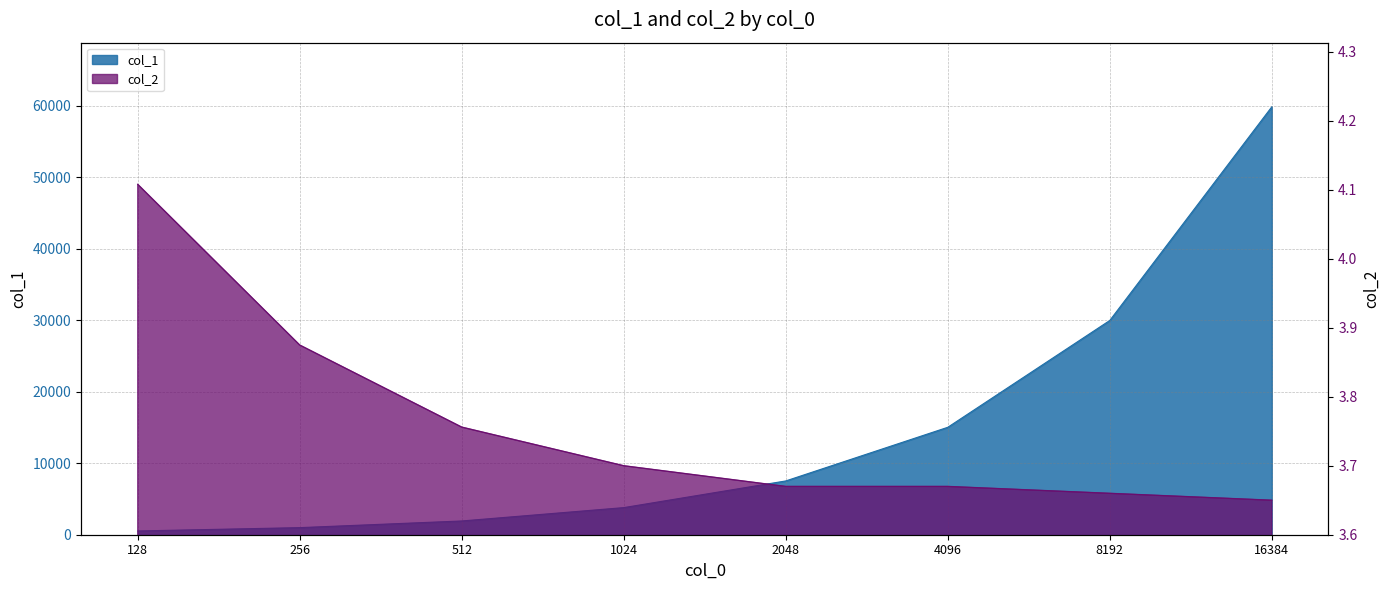

What is the value of the col_2 point at the 1st from the left?

4.1